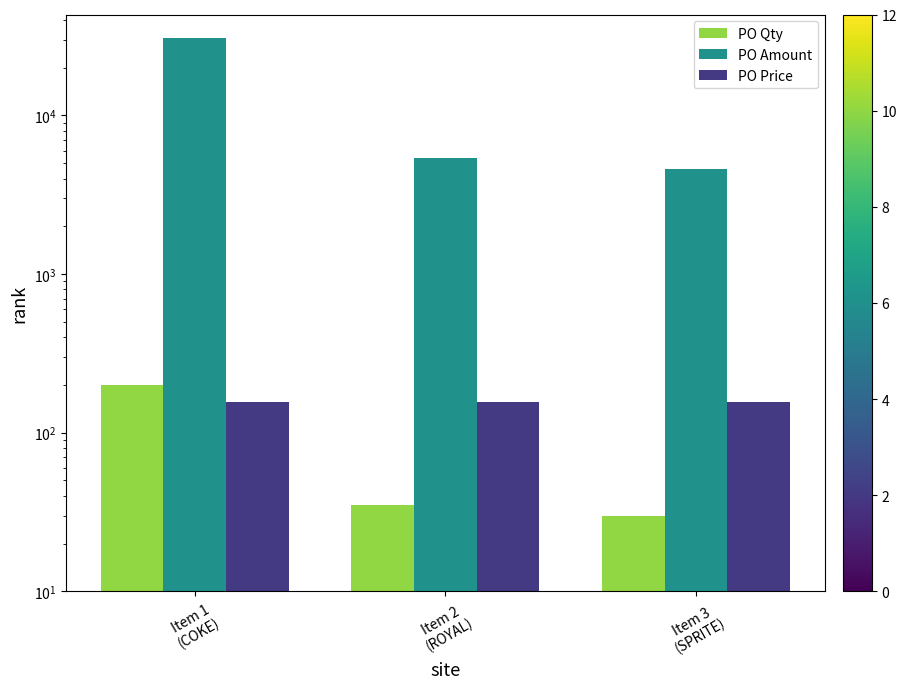

How many groups of bars are there?

3